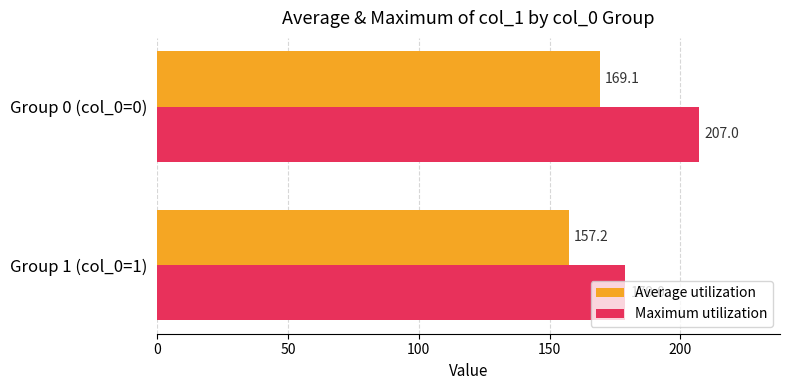

List the labels in order of Average utilization value, largest first.

Group 0 (col_0=0), Group 1 (col_0=1)